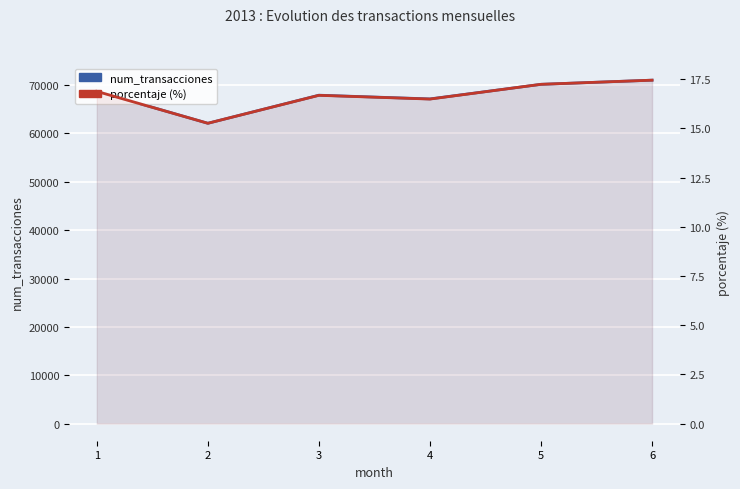

Rank the categories by porcentaje value from lowest to highest.

2, 4, 3, 1, 5, 6